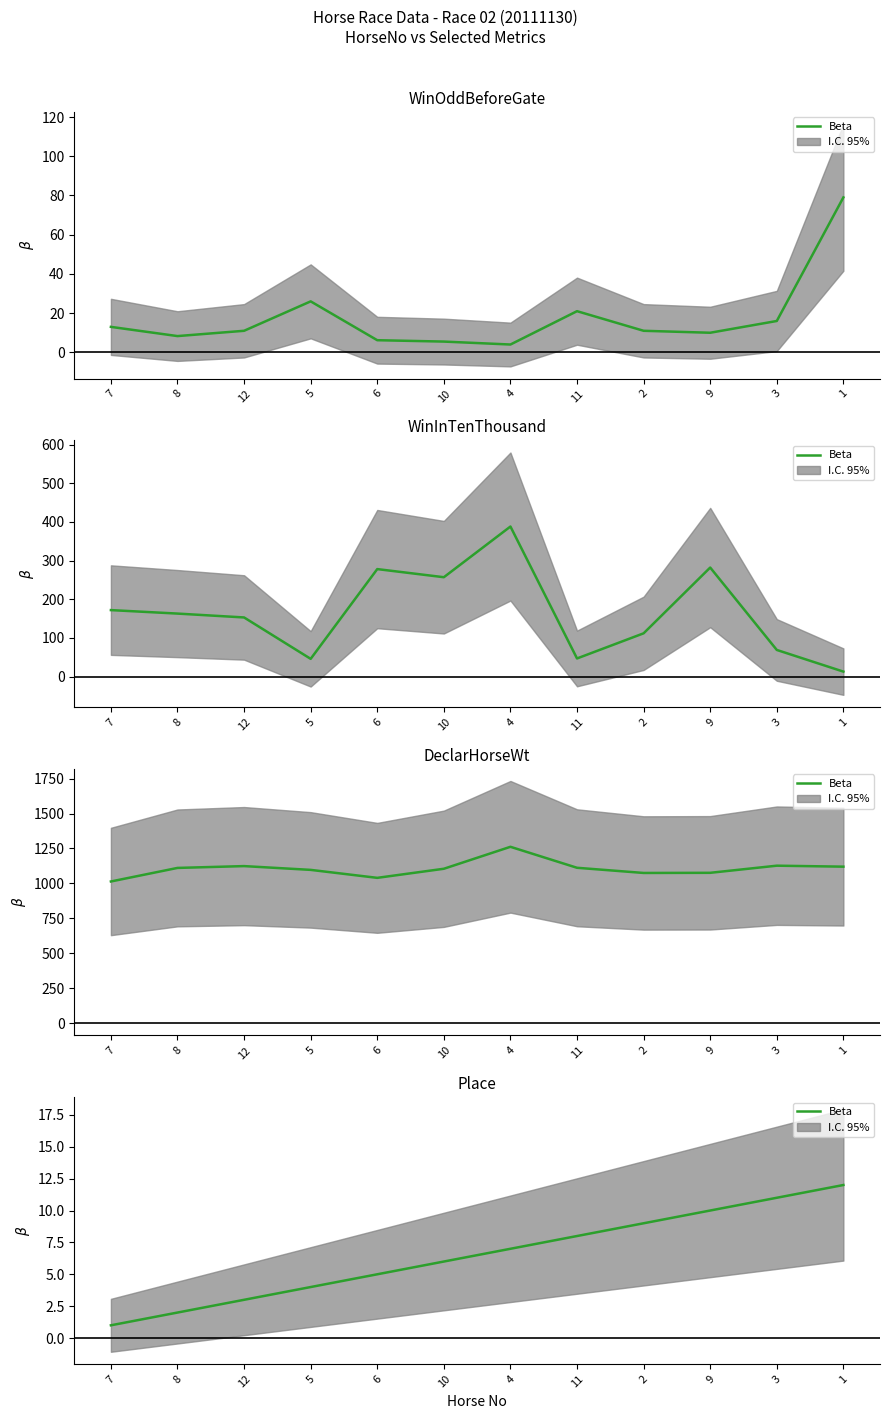

What is the difference between the second highest and minimum values?

10